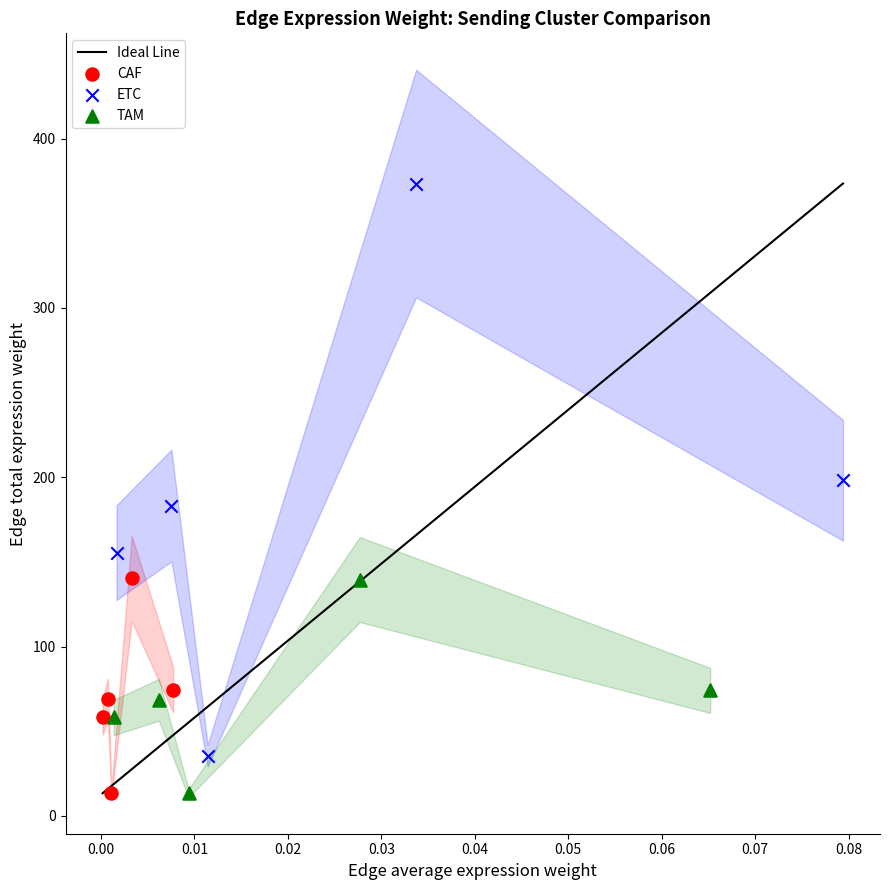

Which series has the largest Y range (max minus min)?

ETC